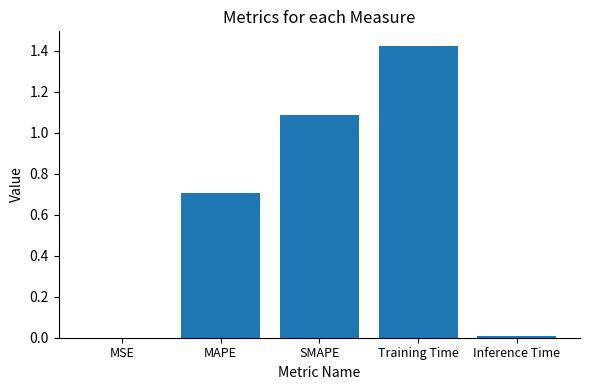

Approximately how many times larger is the value at SMAPE compared to Training Time?

0.8